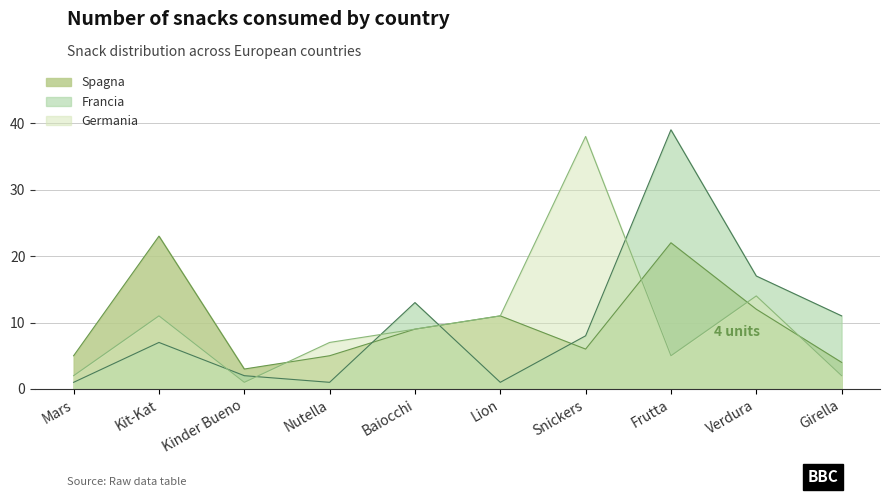

What is the maximum value for Germania?

38